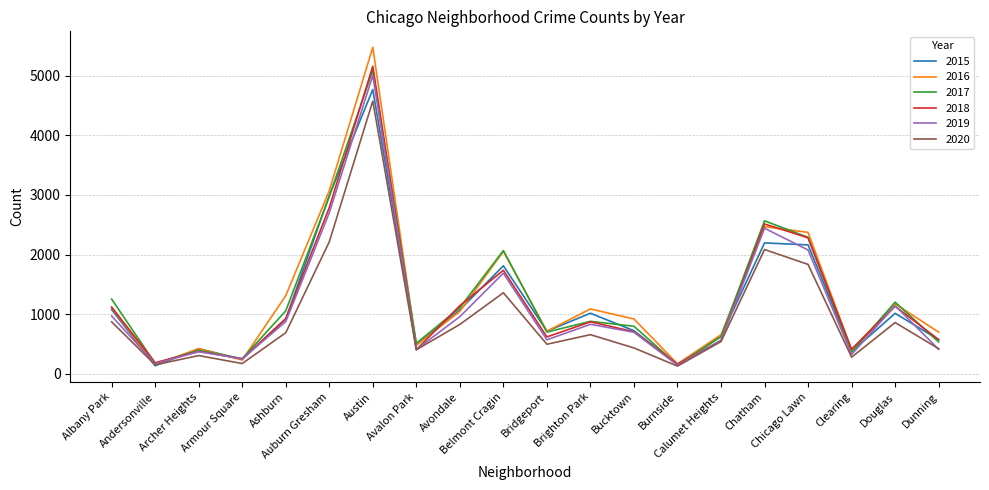

Which series has the widest spread of values?

2016